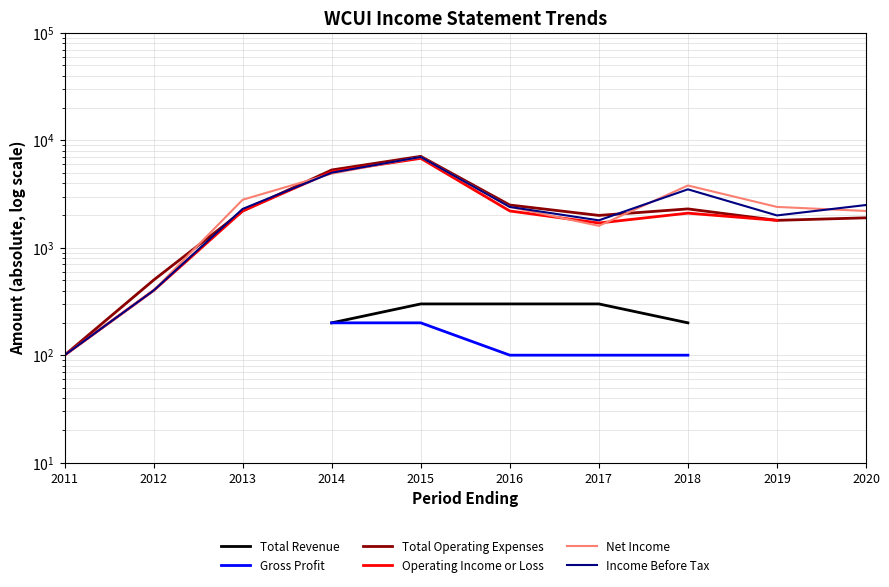

Which series has the largest total across all categories?

Net Income